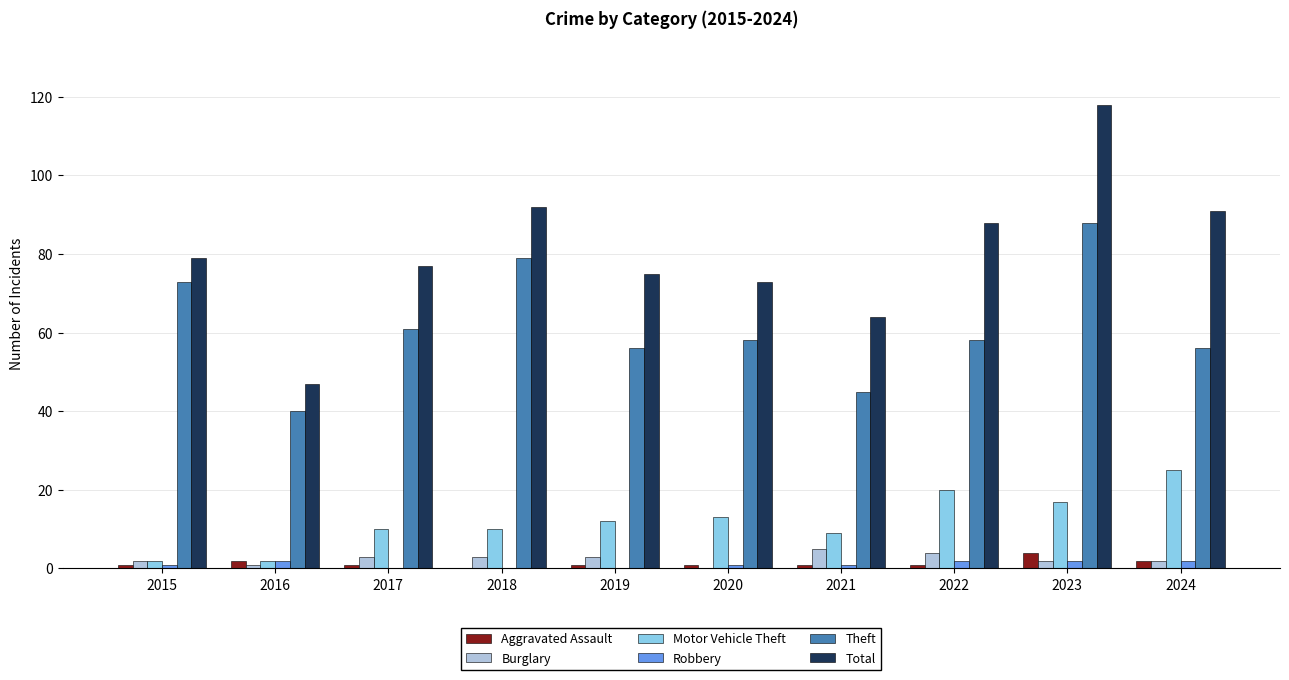

How many distinct data groups are displayed?

6